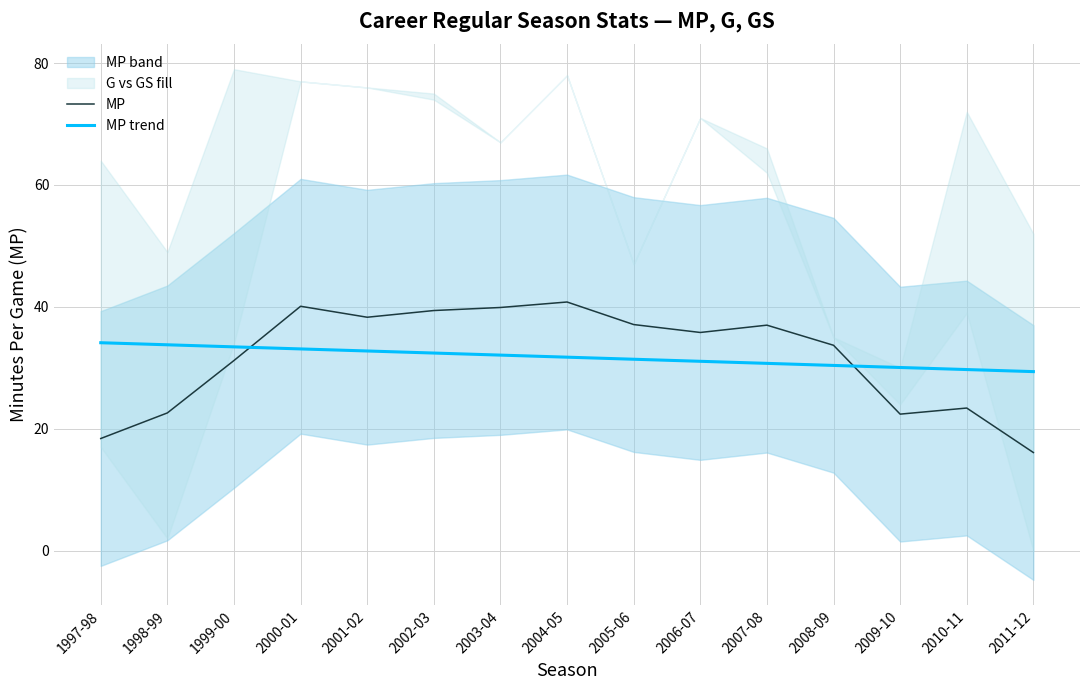

At which category does MP reach its first local peak?

2000-01